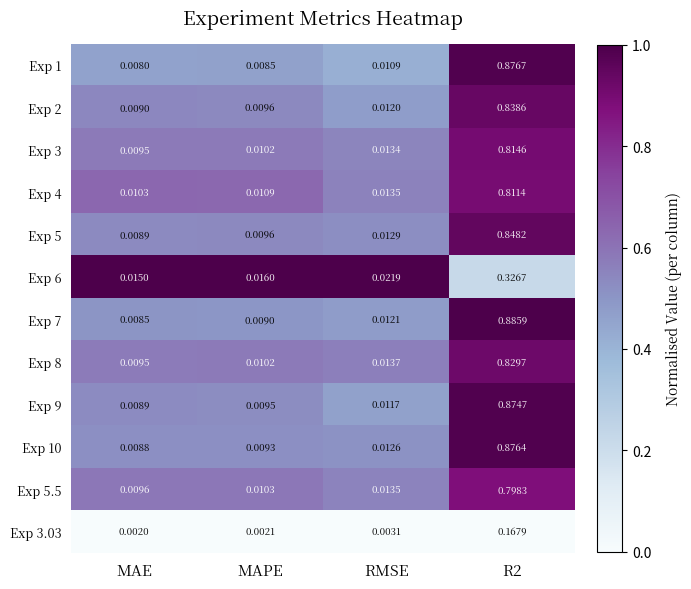

Is the value of Exp 3 at MAE greater than the value of Exp 6 at MAE?

No